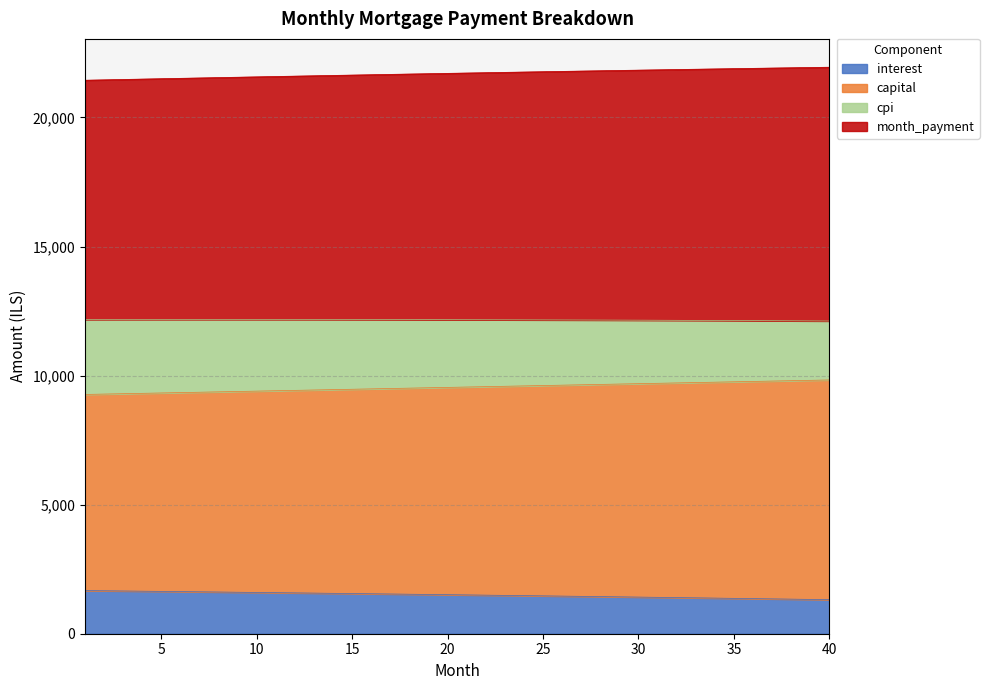

True or false: cpi and capital intersect in this chart.

False